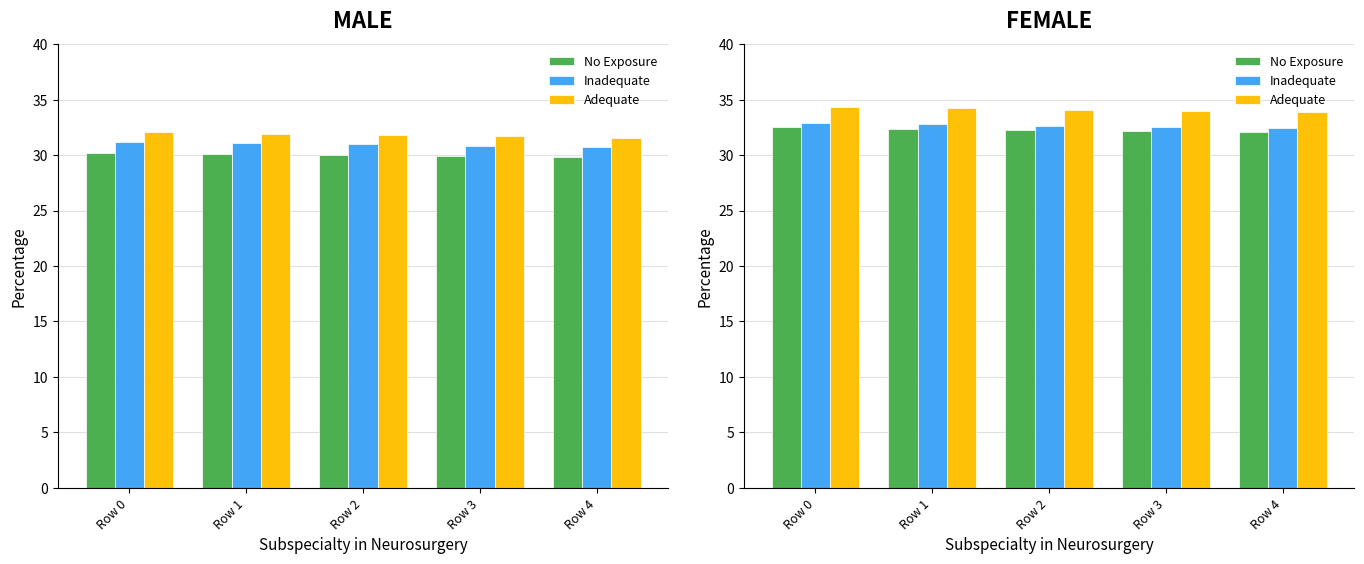

What is the total value across all series at Row 3?

98.7